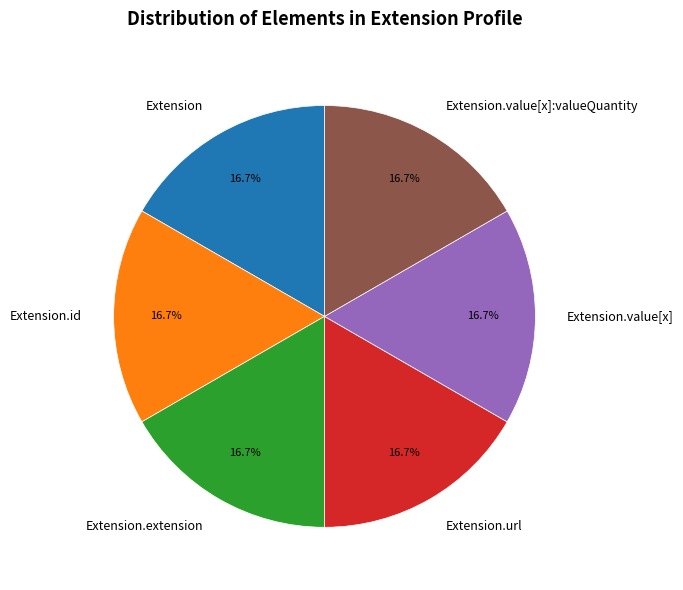

How many segments does this pie chart have?

6